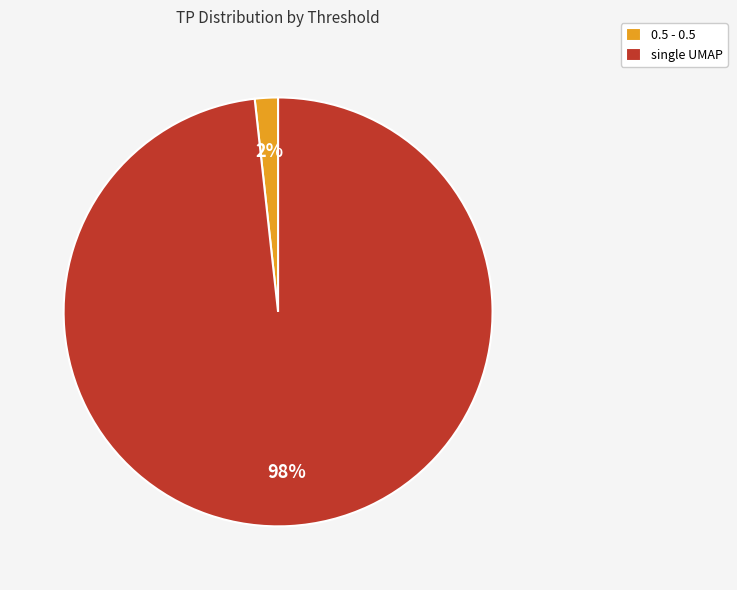

To the nearest percent, what is the average slice percentage?

50%